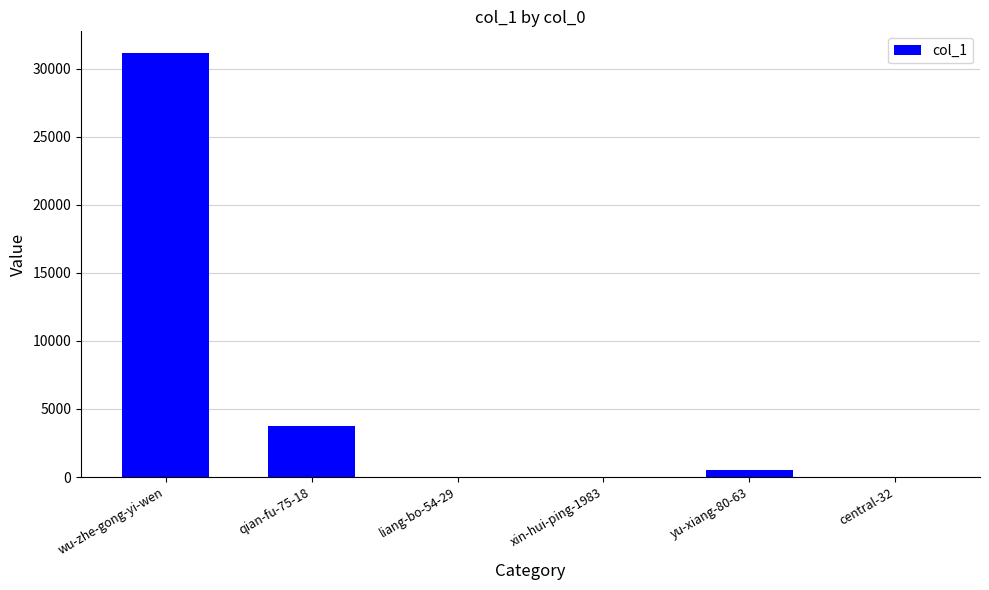

How many series are shown in this chart?

1